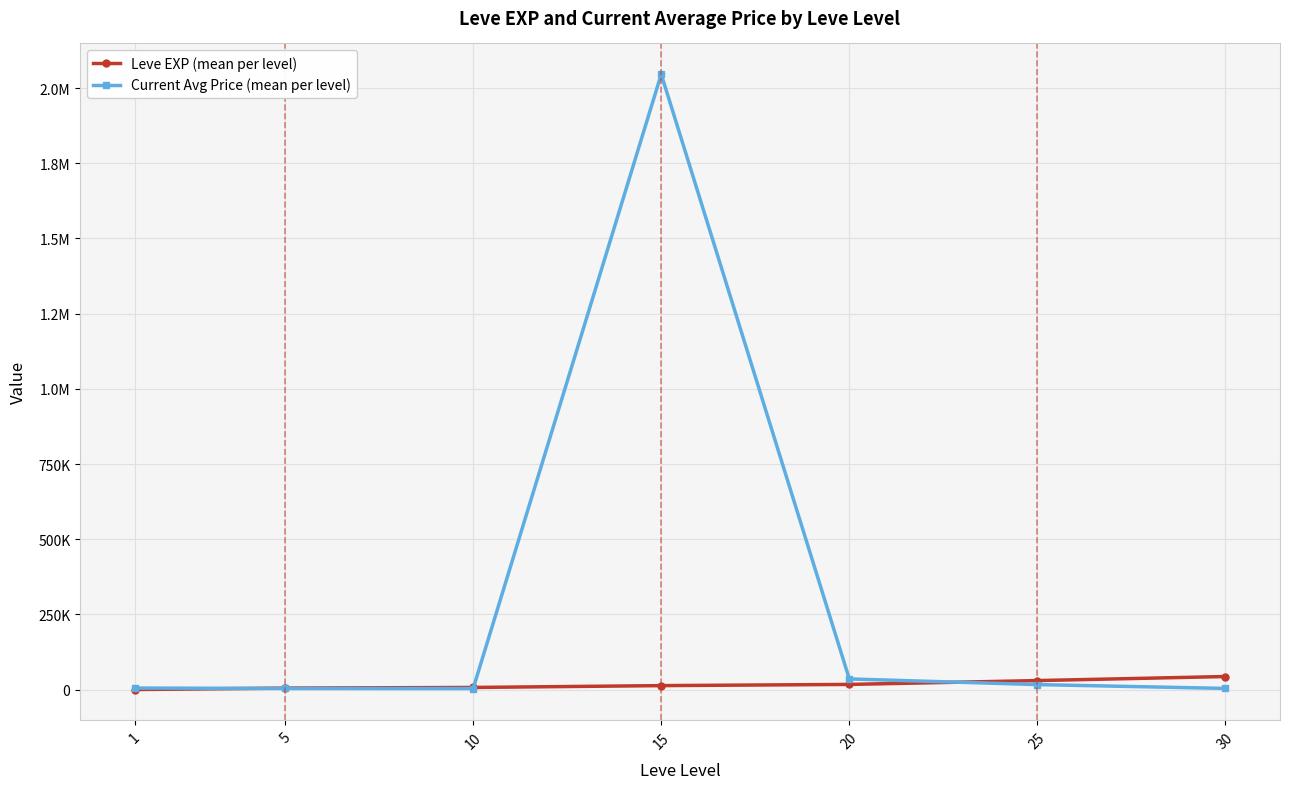

Is it true that Current Avg Price (mean per level) equals 3947.9 at 25?

False